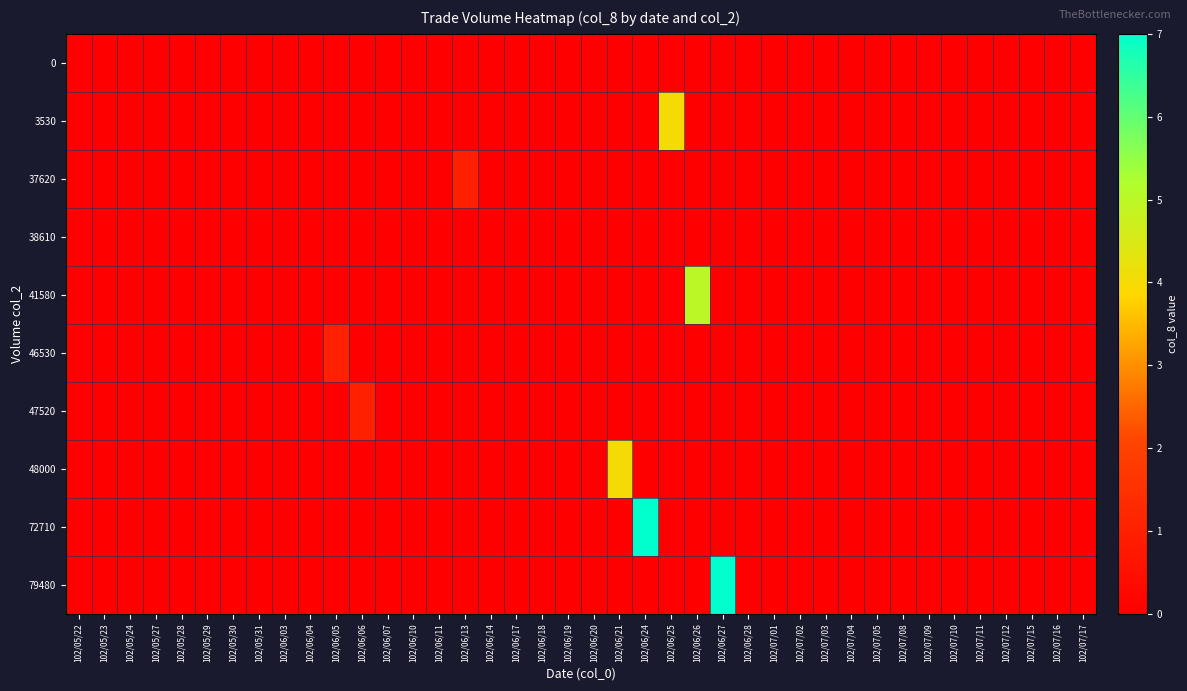

What is the greatest value displayed?

7